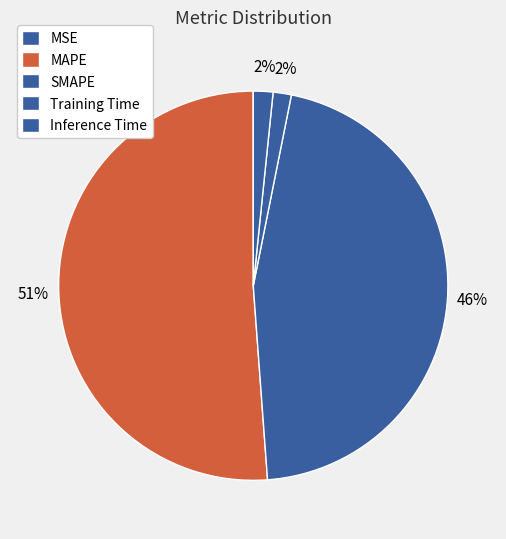

The MSE slice represents 1% of the pie. True or false?

False